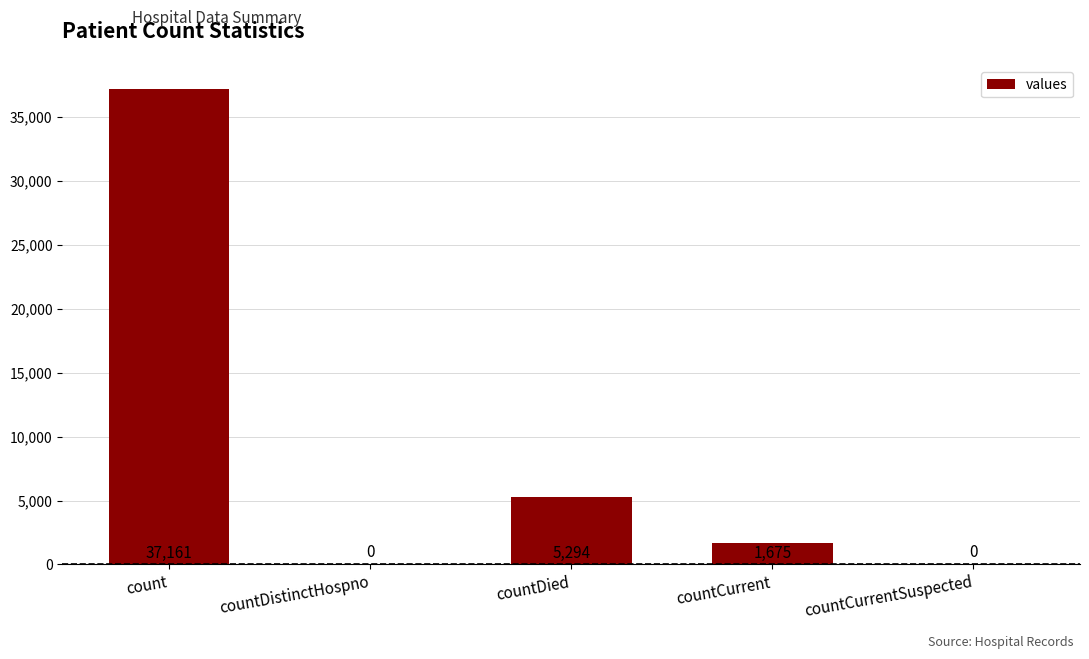

At which label is the value closest to 18580?

countDied